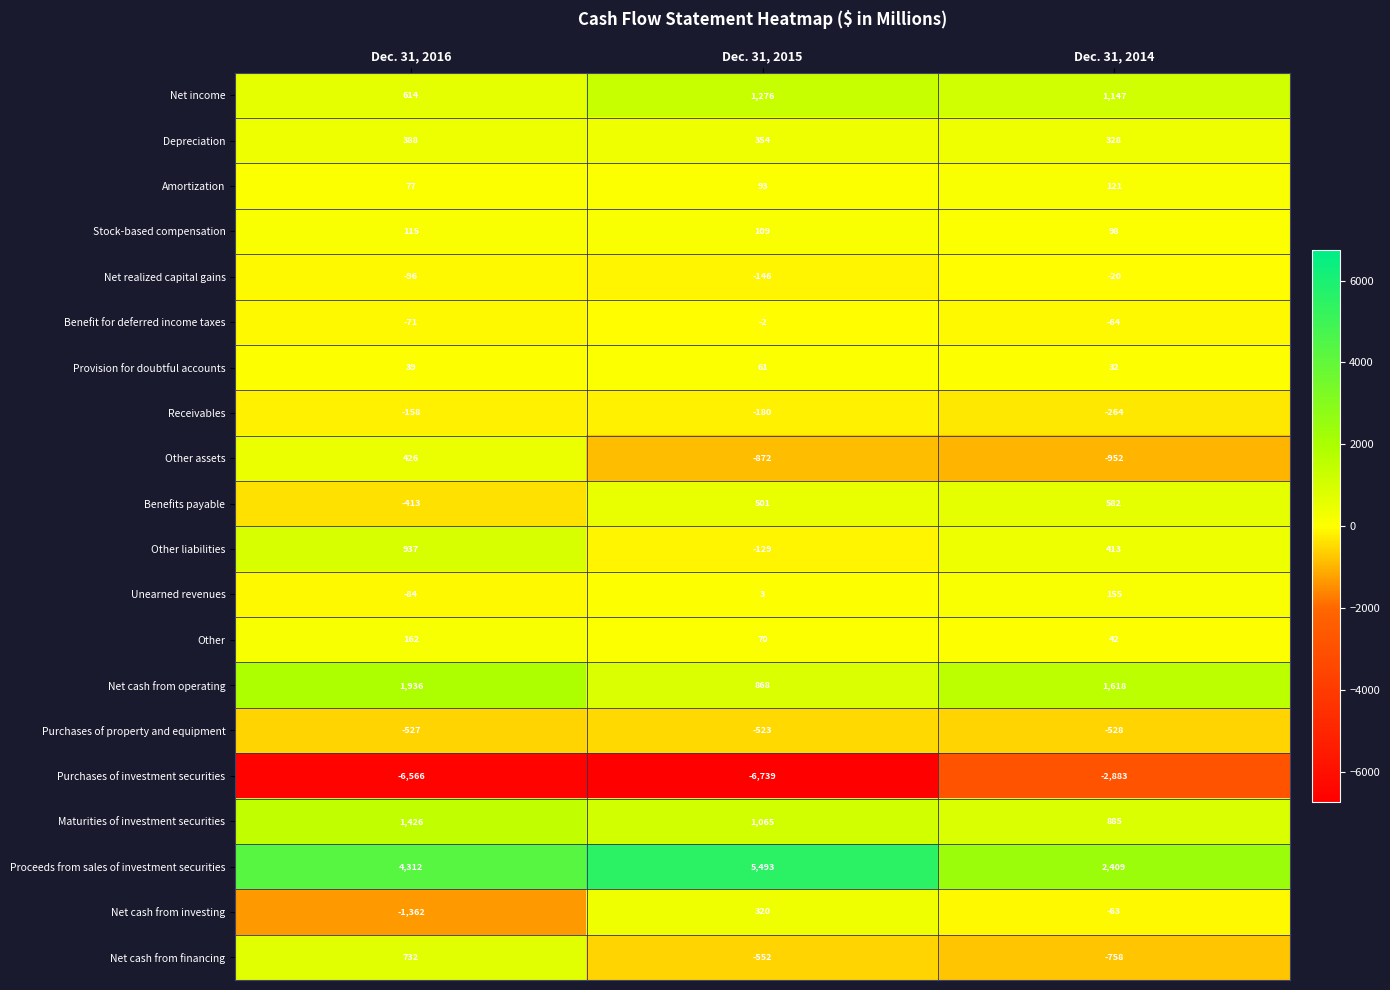

What is the total value across all series at Dec. 31, 2015?

1070